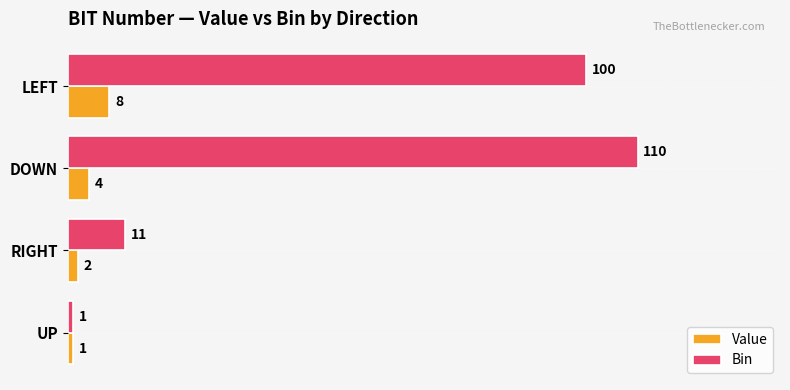

What is the difference between the Bin values at LEFT and UP?

99